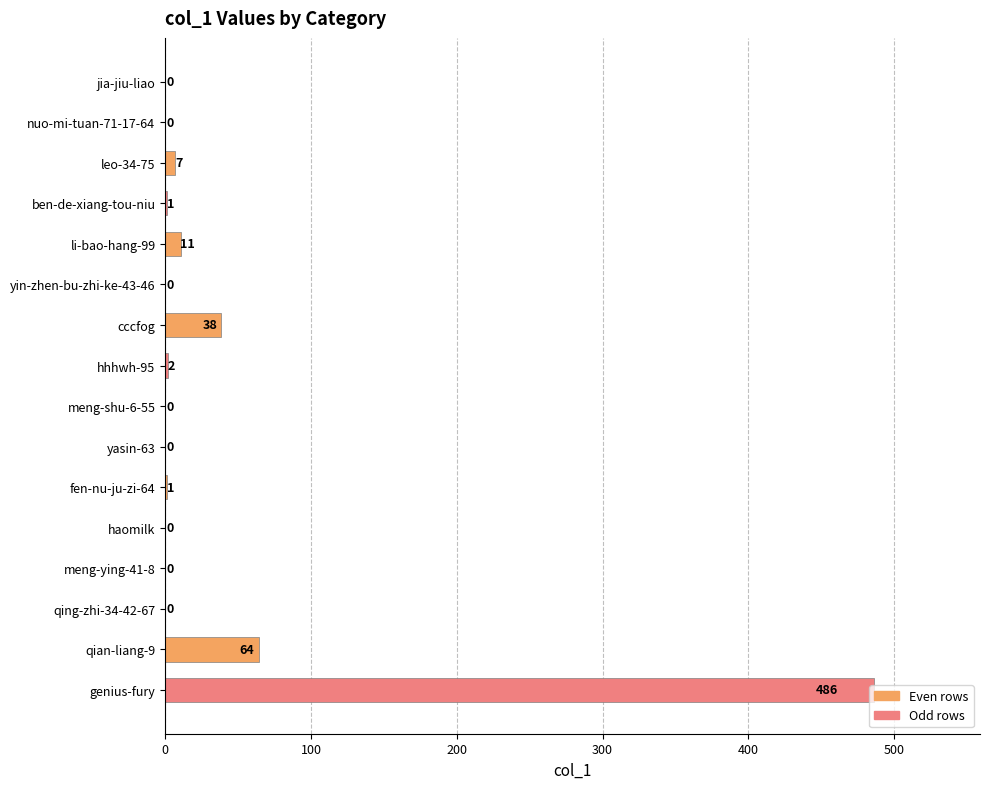

What is the change in value from leo-34-75 to yin-zhen-bu-zhi-ke-43-46?

-7